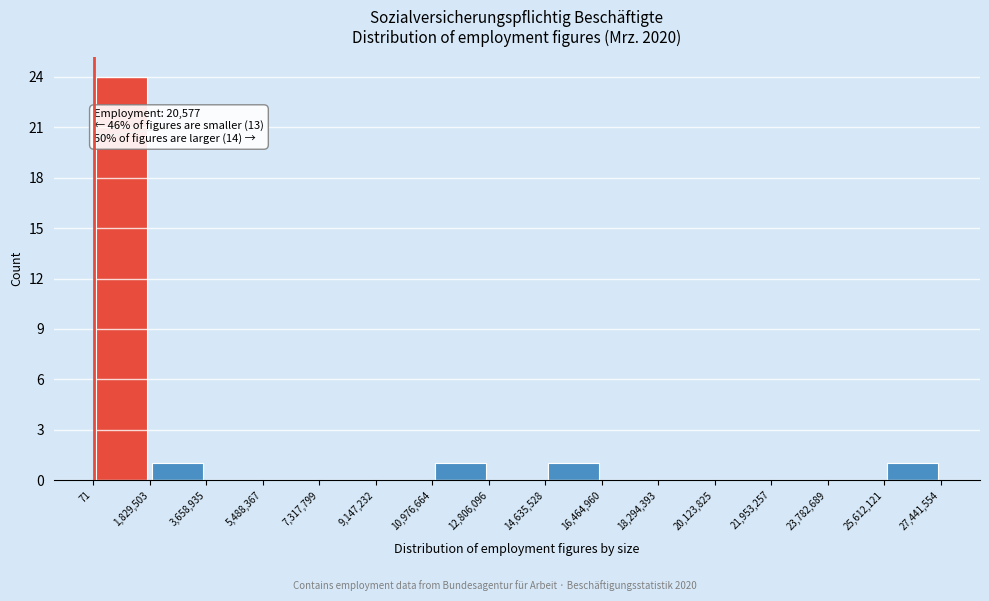

Which range on the x-axis has the tallest bar?

71 to 1,829,503